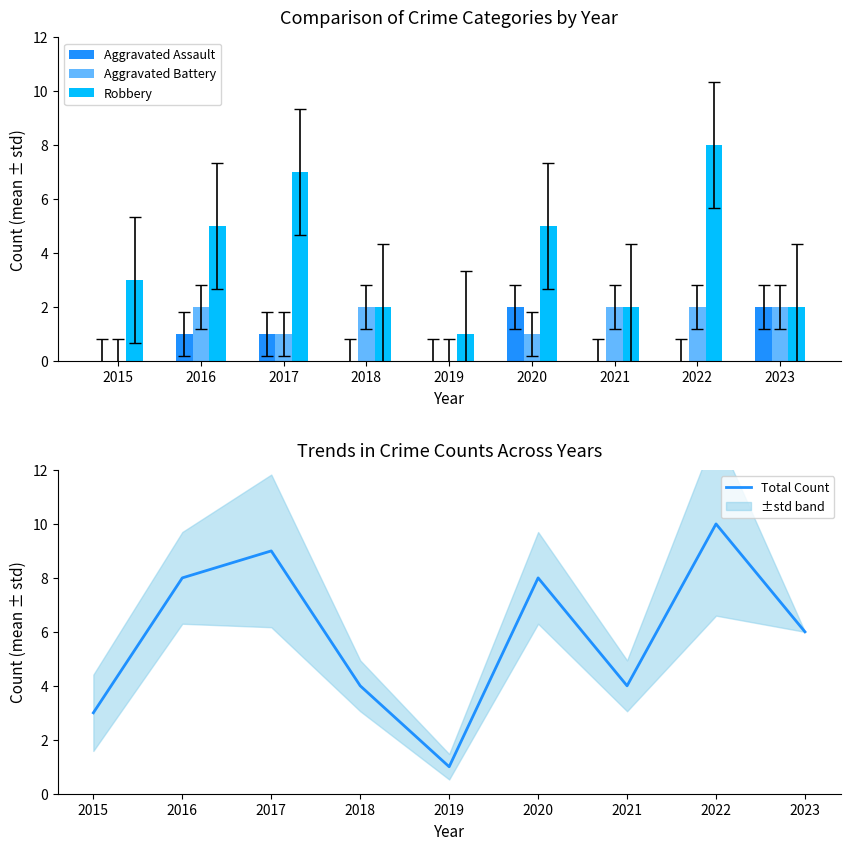

How many positive values does the Aggravated Assault series have?

4